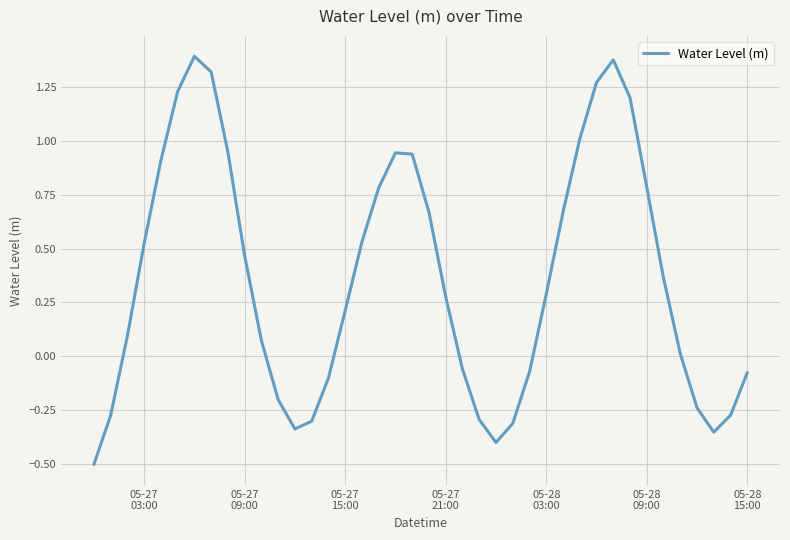

What is the smallest value displayed?

-0.5